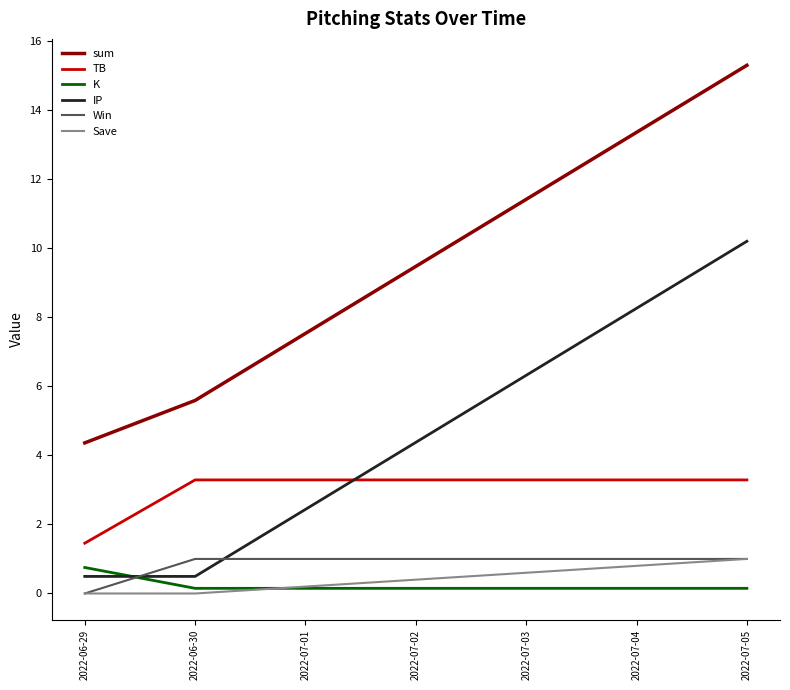

Is the value of sum at 2022-06-29 greater than the value of Save at 2022-06-29?

Yes